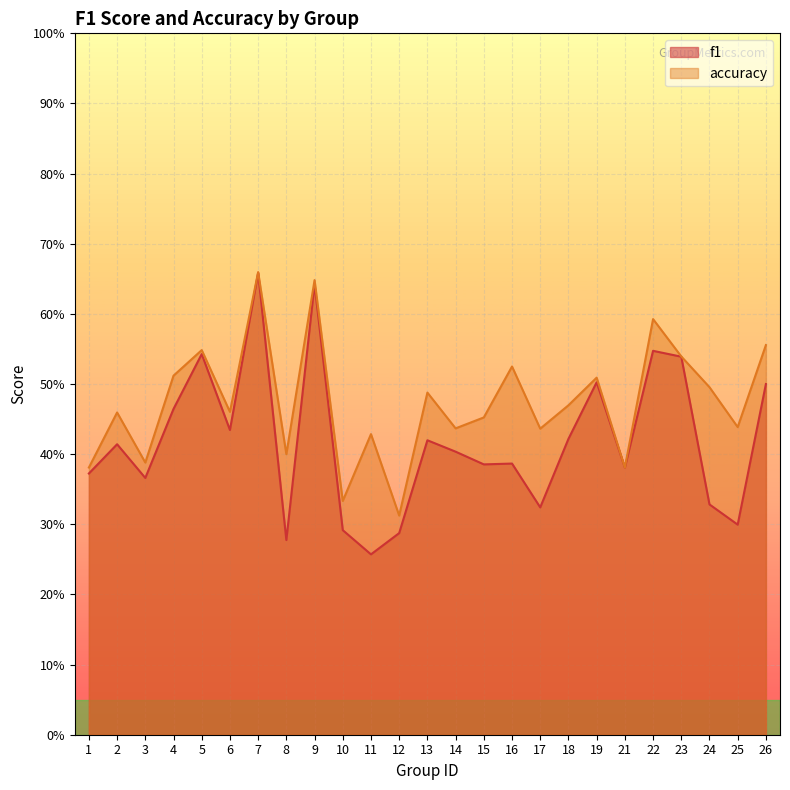

The f1 series shows 0.3 at 18. True or false?

False